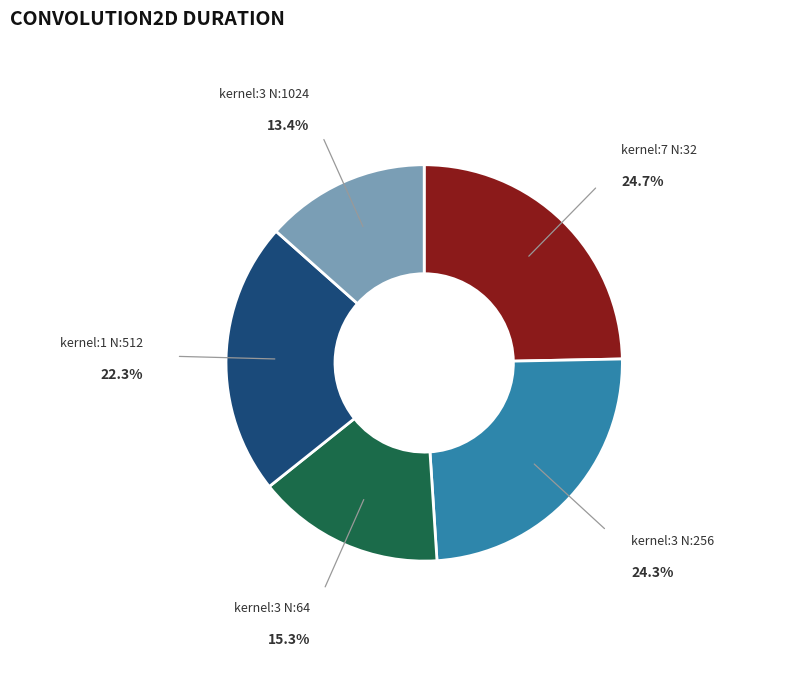

Is there a majority slice in this chart?

No